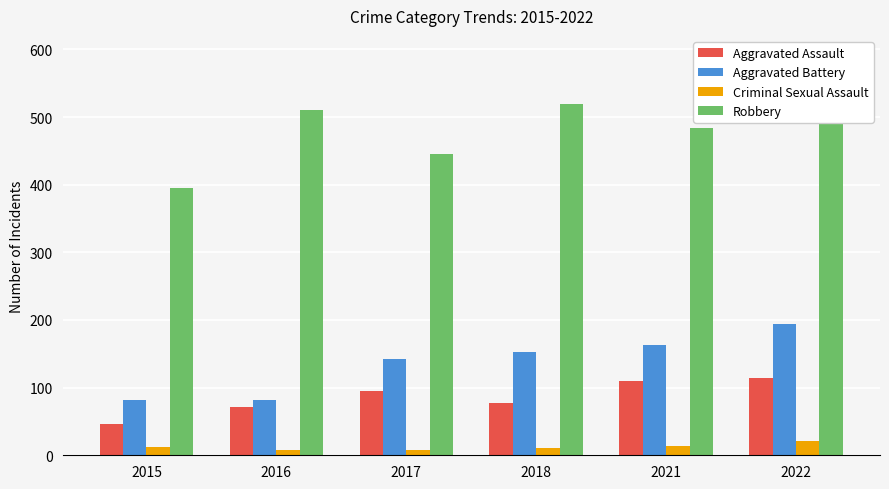

The Robbery series shows 510 at 2016. True or false?

True